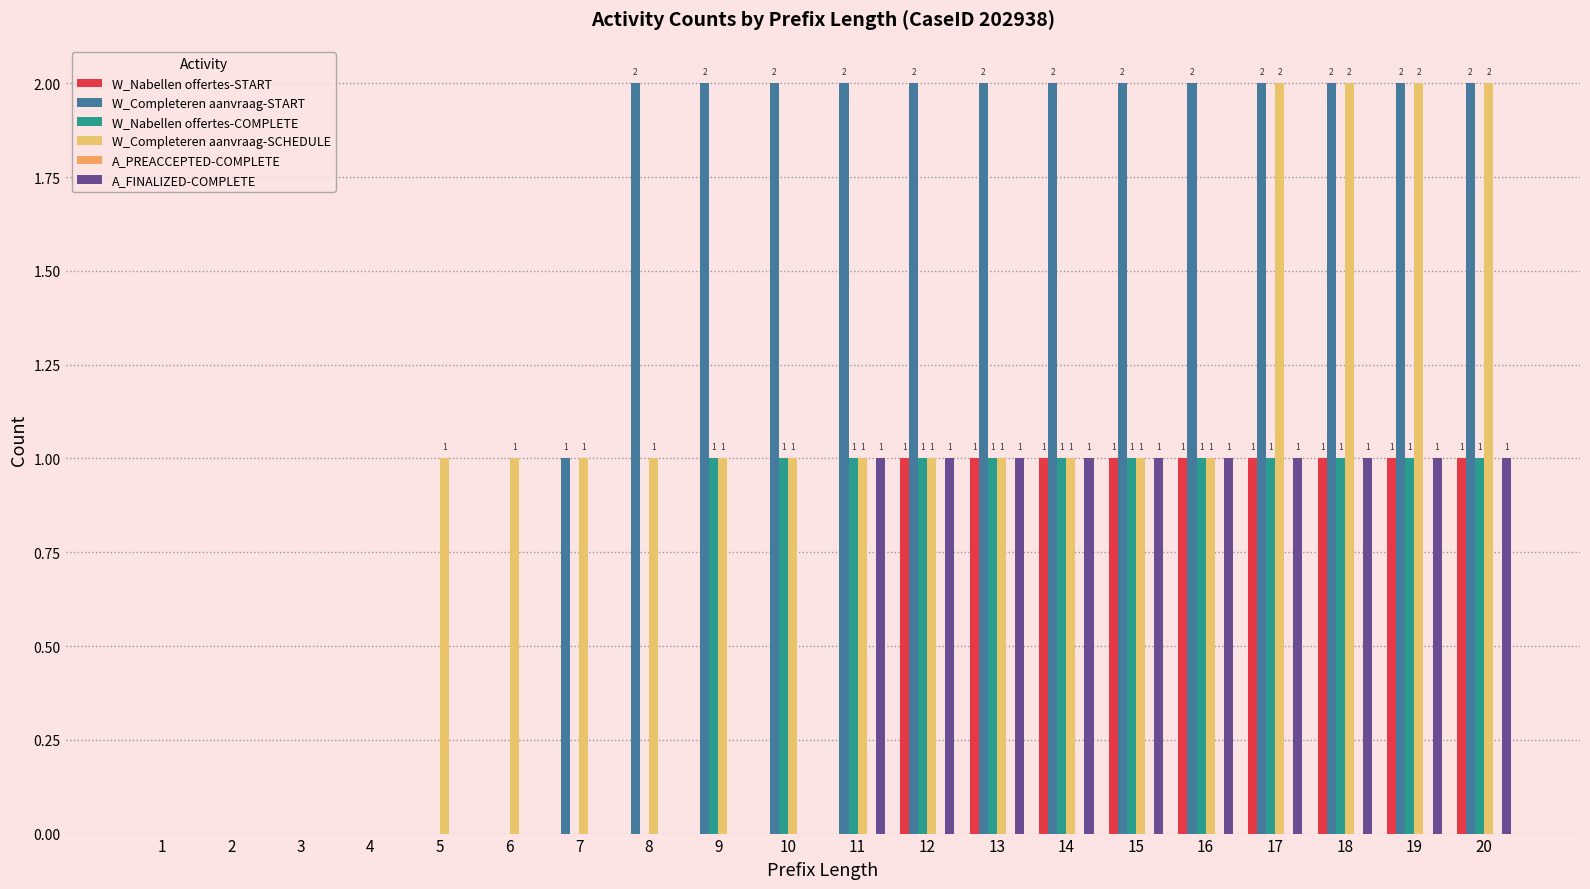

Reading left to right, extract all data points from this chart.

W_Nabellen offertes-START: 0	0	0	0	0	0	0	0	0	0	0	1	1	1	1	1	1	1	1	1
W_Completeren aanvraag-START: 0	0	0	0	0	0	1	2	2	2	2	2	2	2	2	2	2	2	2	2
W_Nabellen offertes-COMPLETE: 0	0	0	0	0	0	0	0	1	1	1	1	1	1	1	1	1	1	1	1
W_Completeren aanvraag-SCHEDULE: 0	0	0	0	1	1	1	1	1	1	1	1	1	1	1	1	2	2	2	2
A_PREACCEPTED-COMPLETE: 0	0	0	0	0	0	0	0	0	0	0	0	0	0	0	0	0	0	0	0
A_FINALIZED-COMPLETE: 0	0	0	0	0	0	0	0	0	0	1	1	1	1	1	1	1	1	1	1